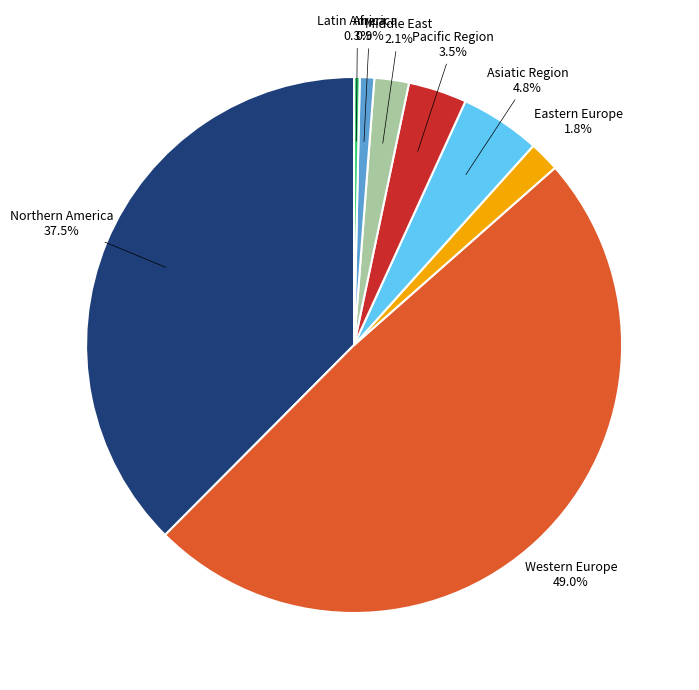

Does any single category account for the majority?

No